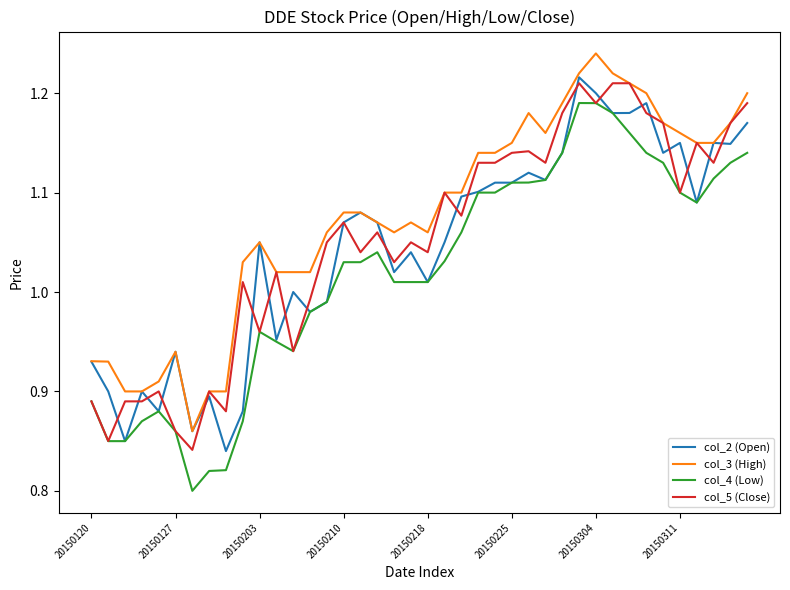

Which series has the largest total across all categories?

col_3 (High)